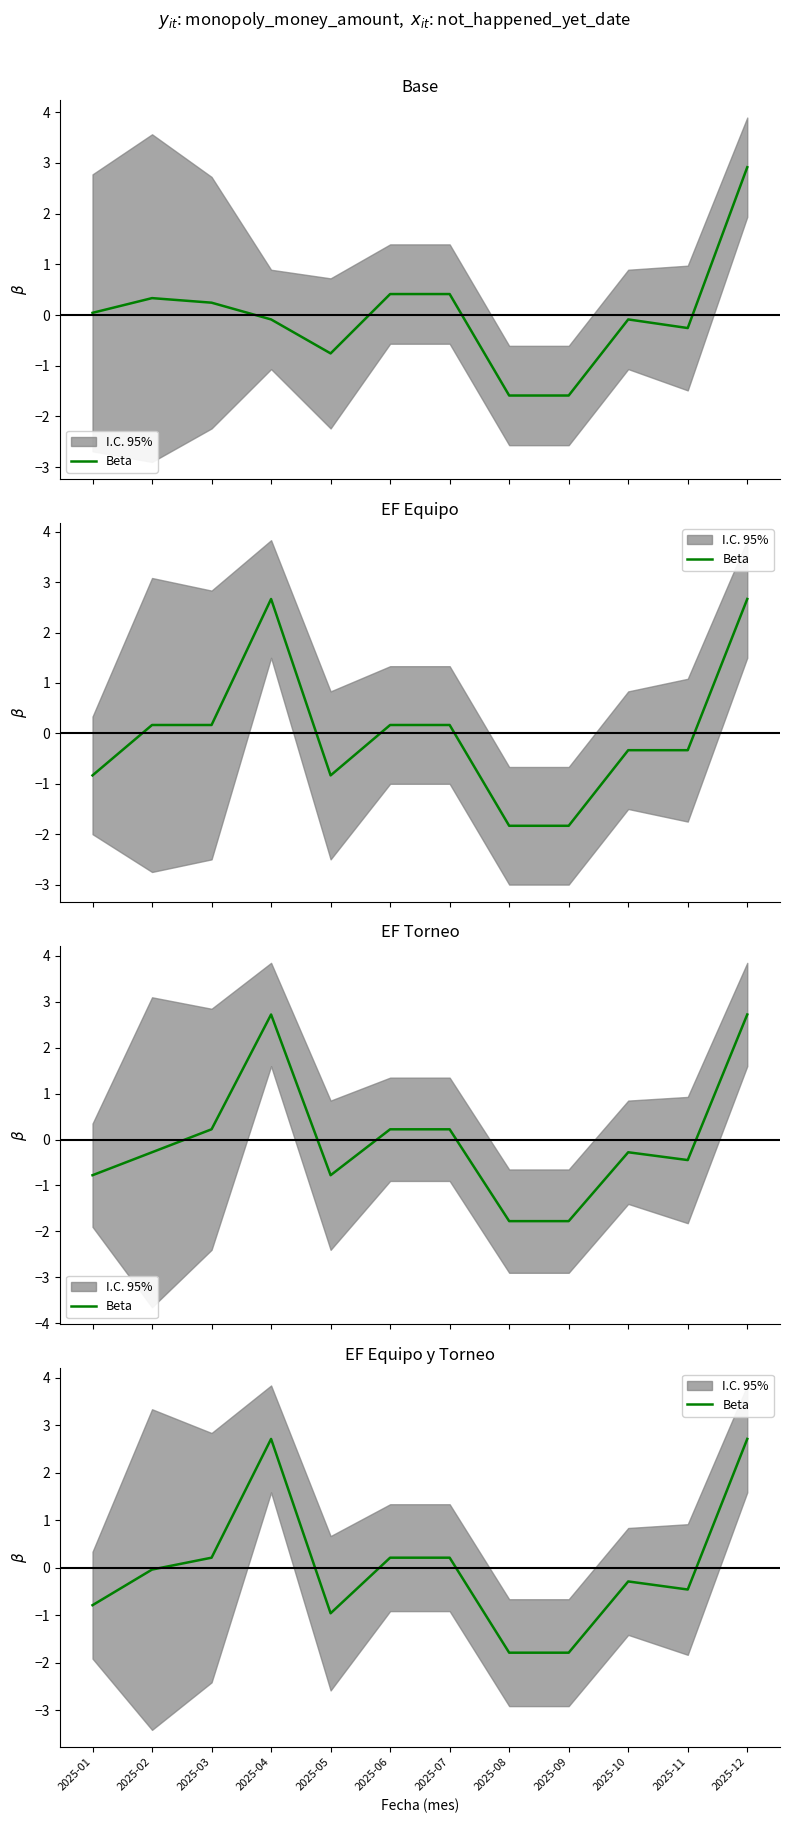

At which category does the chart reach its peak across all series?

2025-04